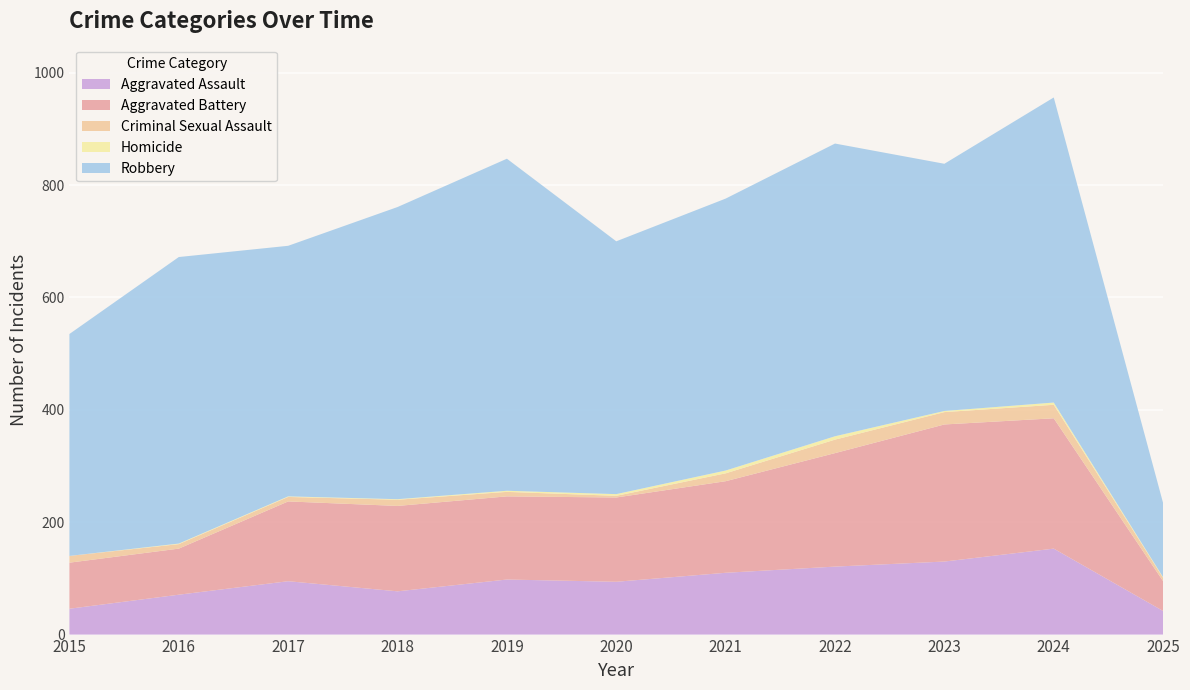

Reading left to right, transcribe all the data shown in this chart.

Aggravated Assault: 2015=46	2016=71	2017=95	2018=77	2019=98	2020=94	2021=110	2022=121	2023=130	2024=153	2025=42
Aggravated Battery: 2015=82	2016=82	2017=142	2018=152	2019=148	2020=150	2021=163	2022=202	2023=244	2024=232	2025=53
Criminal Sexual Assault: 2015=12	2016=8	2017=8	2018=11	2019=8	2020=3	2021=14	2022=24	2023=22	2024=24	2025=6
Homicide: 2015=0	2016=1	2017=1	2018=1	2019=2	2020=3	2021=5	2022=6	2023=2	2024=4	2025=1
Robbery: 2015=395	2016=510	2017=446	2018=520	2019=591	2020=450	2021=484	2022=521	2023=440	2024=543	2025=132